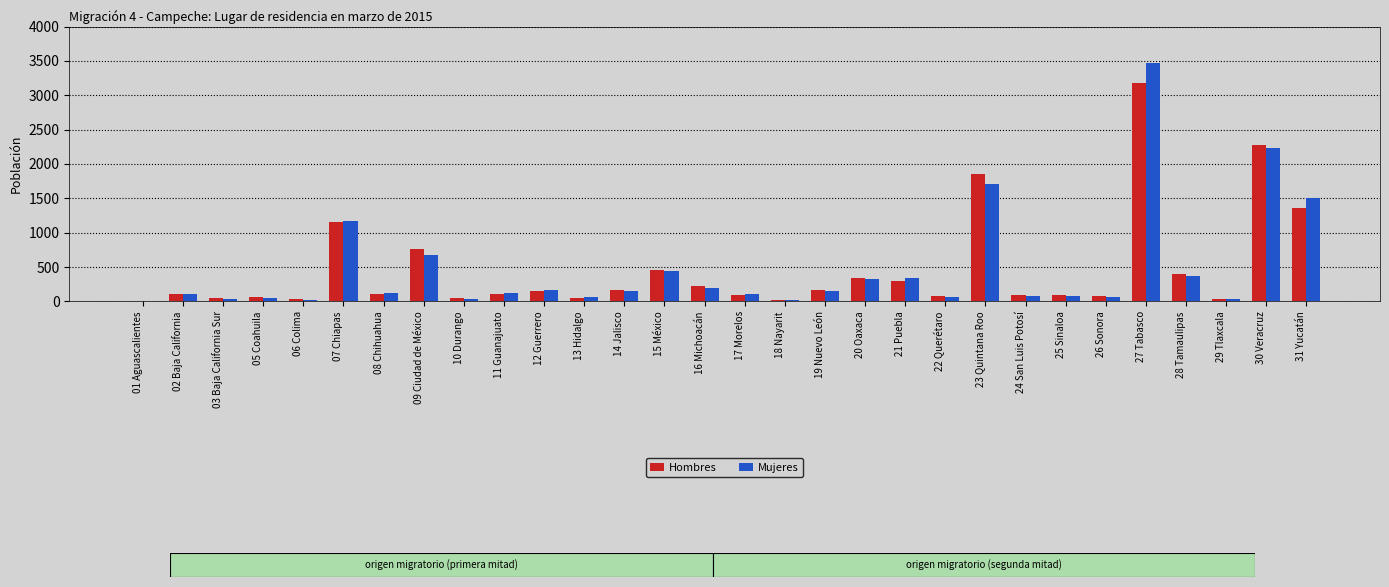

Between 28 Tamaulipas and 30 Veracruz, which series saw the biggest shift?

Hombres